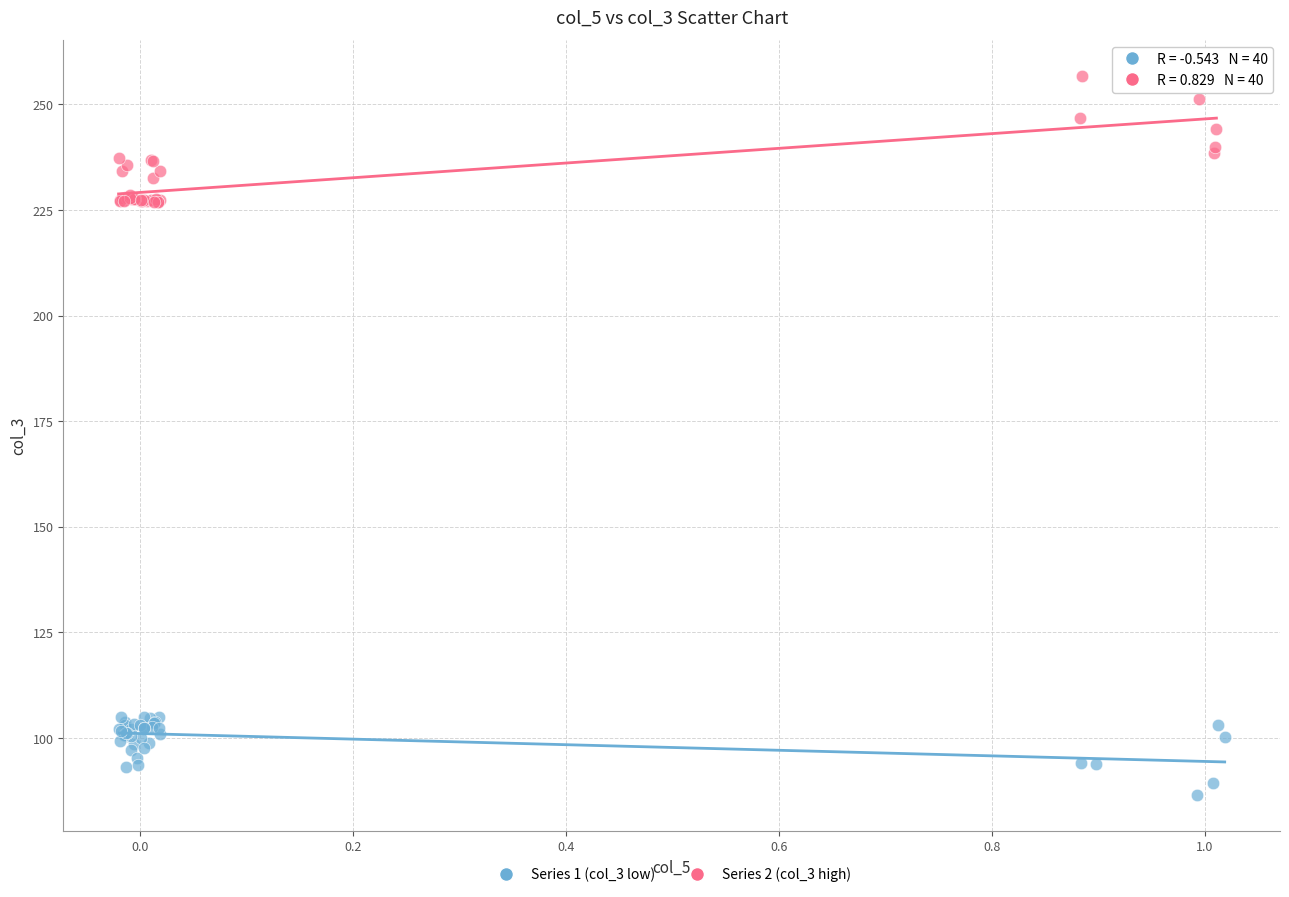

What are all the series names shown in the legend?

Series 1 (col_3 low), Series 2 (col_3 high)